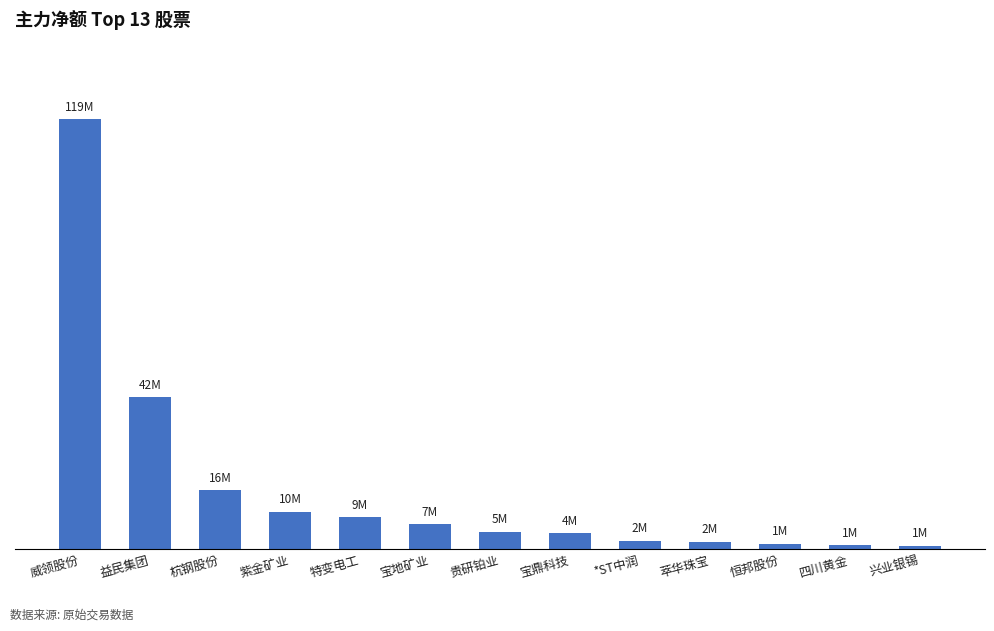

What is the change in value from 威领股份 to 宝地矿业?

-112396963